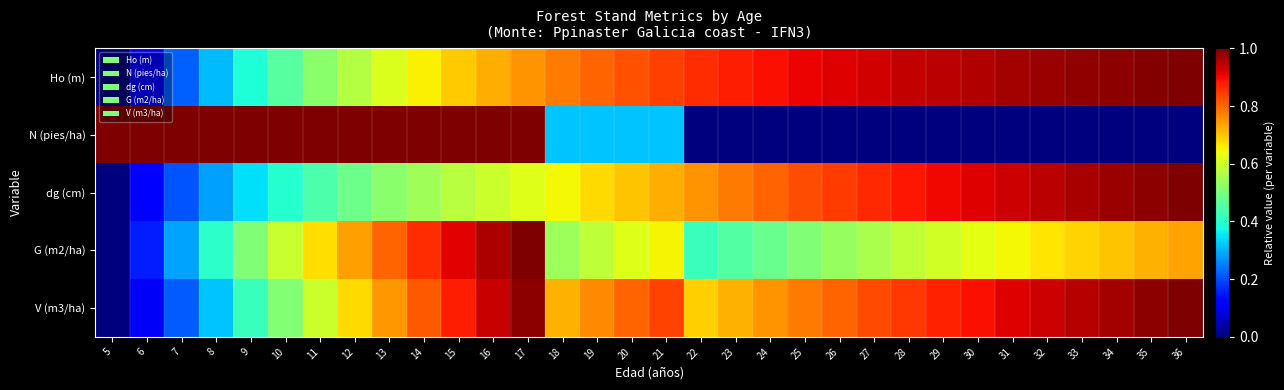

Which series has the largest range (max minus min)?

Ho (m)